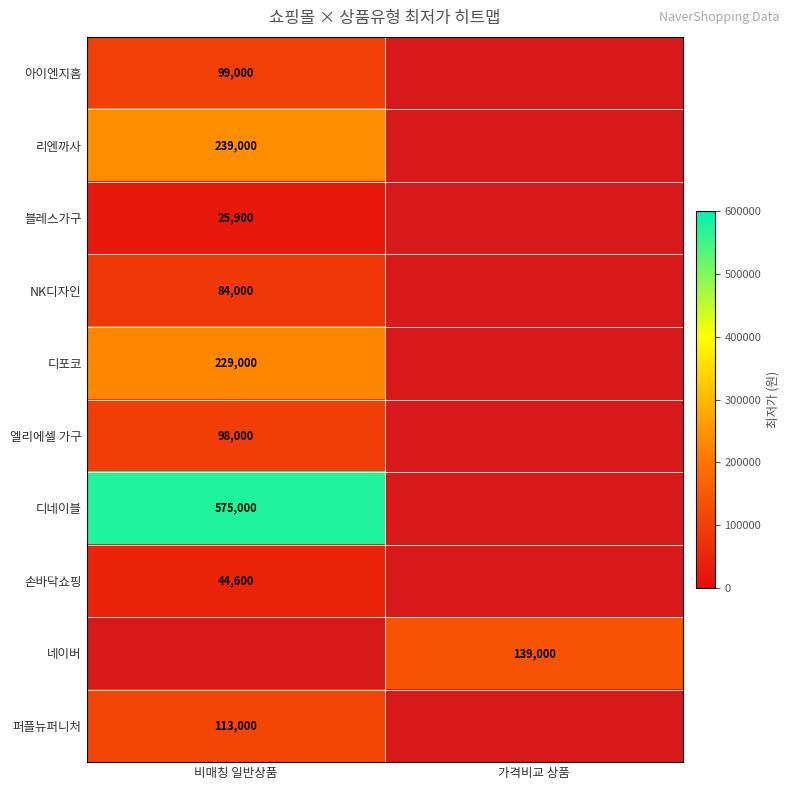

Which has a higher value, 가격비교 상품 or 비매칭 일반상품?

비매칭 일반상품